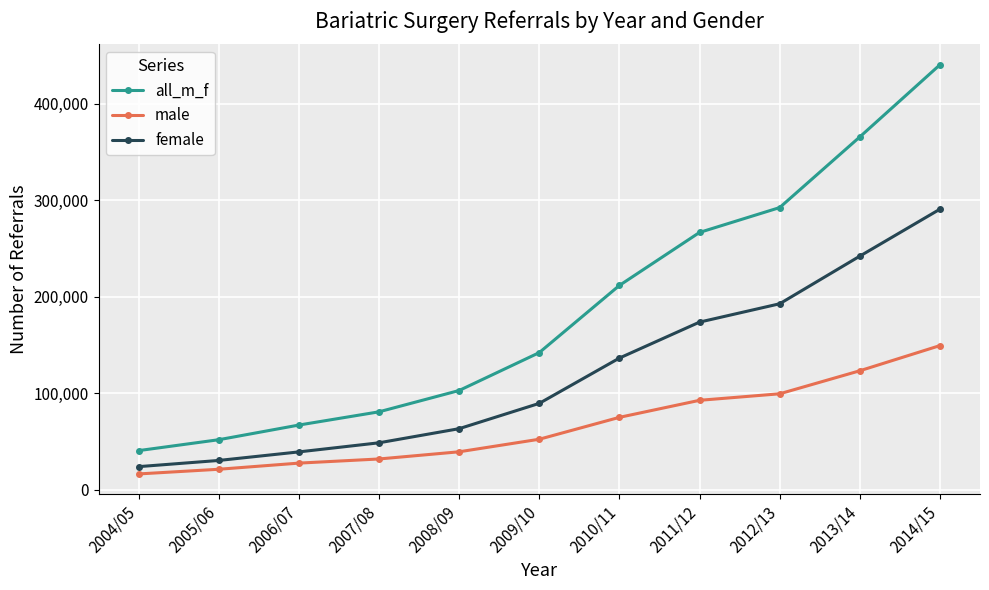

Which series has the largest range (max minus min)?

all_m_f